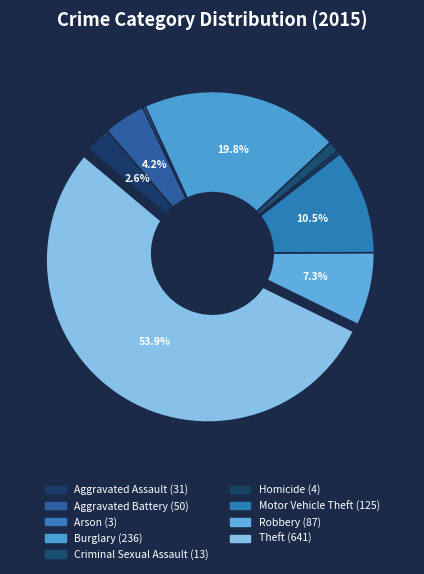

What is the ratio of the value at Aggravated Battery to the value at Homicide?

12.5